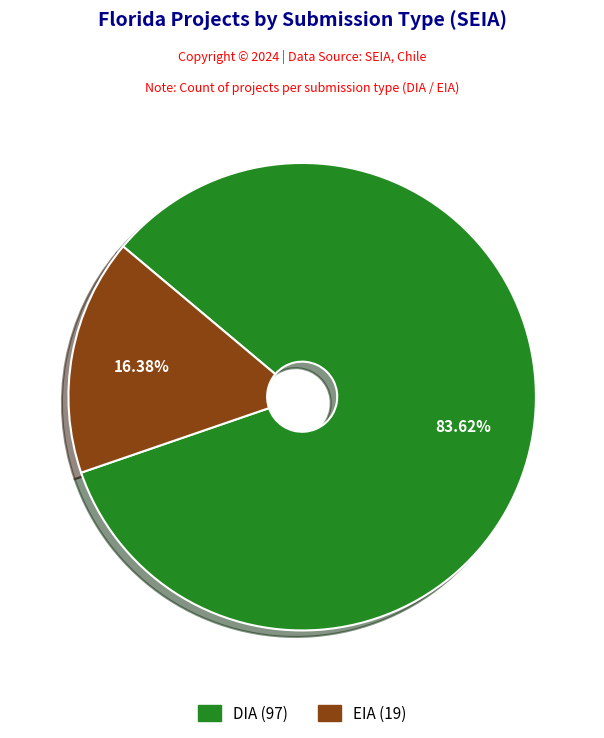

What is the majority slice?

DIA